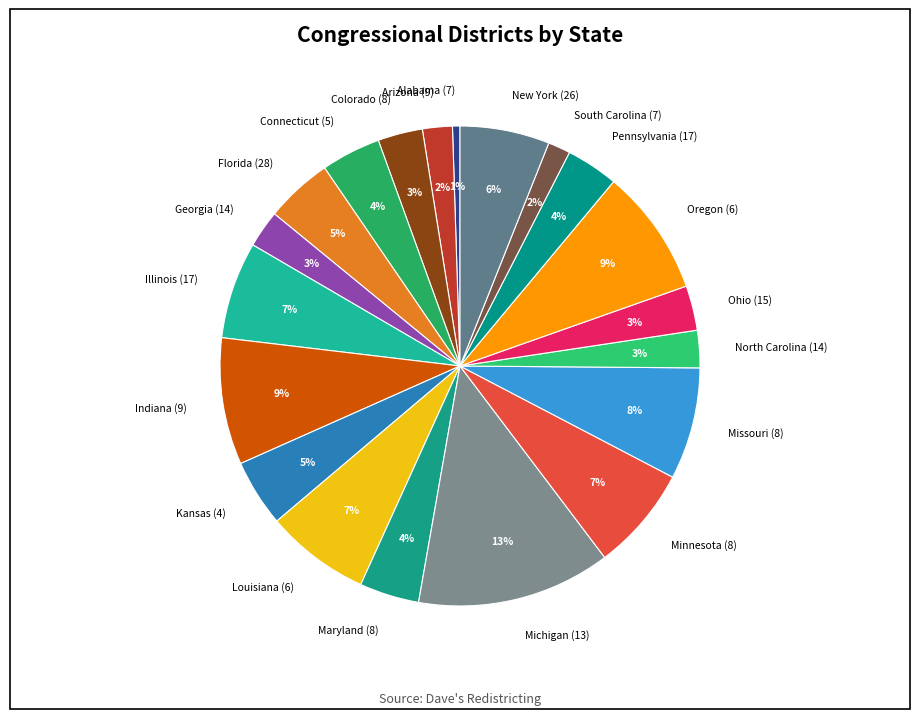

To the nearest percent, what is the difference between the North Carolina (14) and Indiana (9) slice percentages?

6%